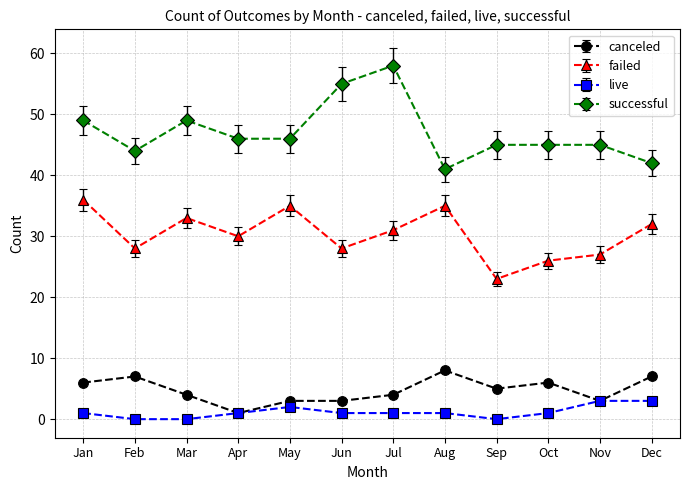

True or false: failed has a value of 21.6 at Jul.

False